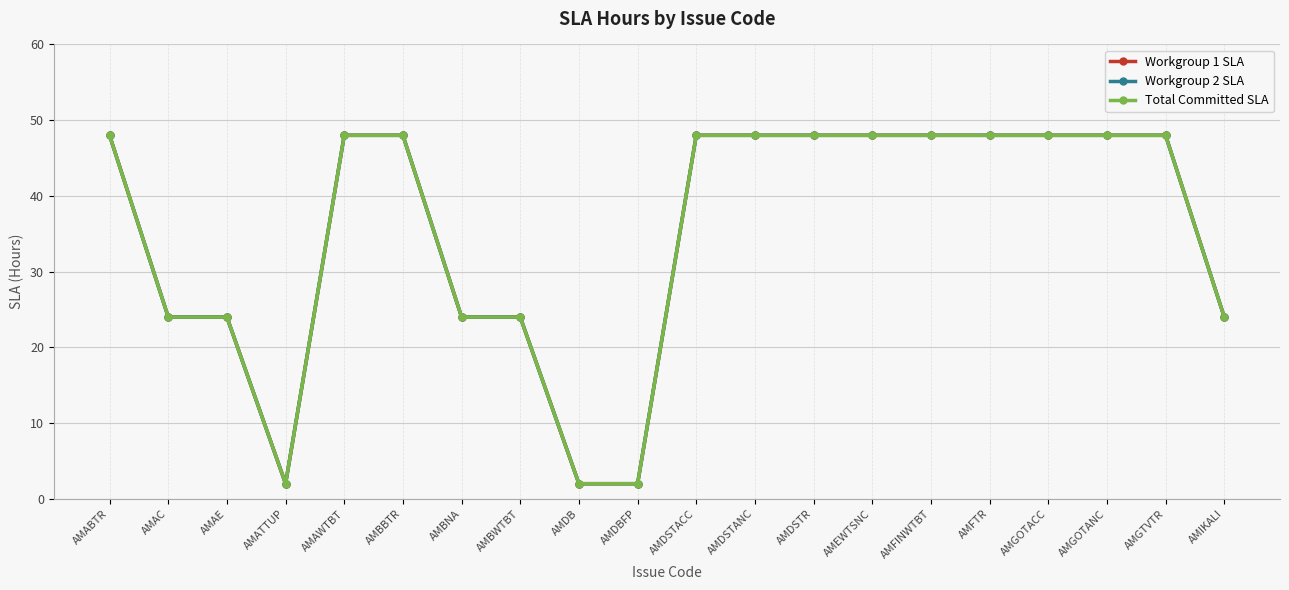

Does the chart have visible grid lines?

Yes